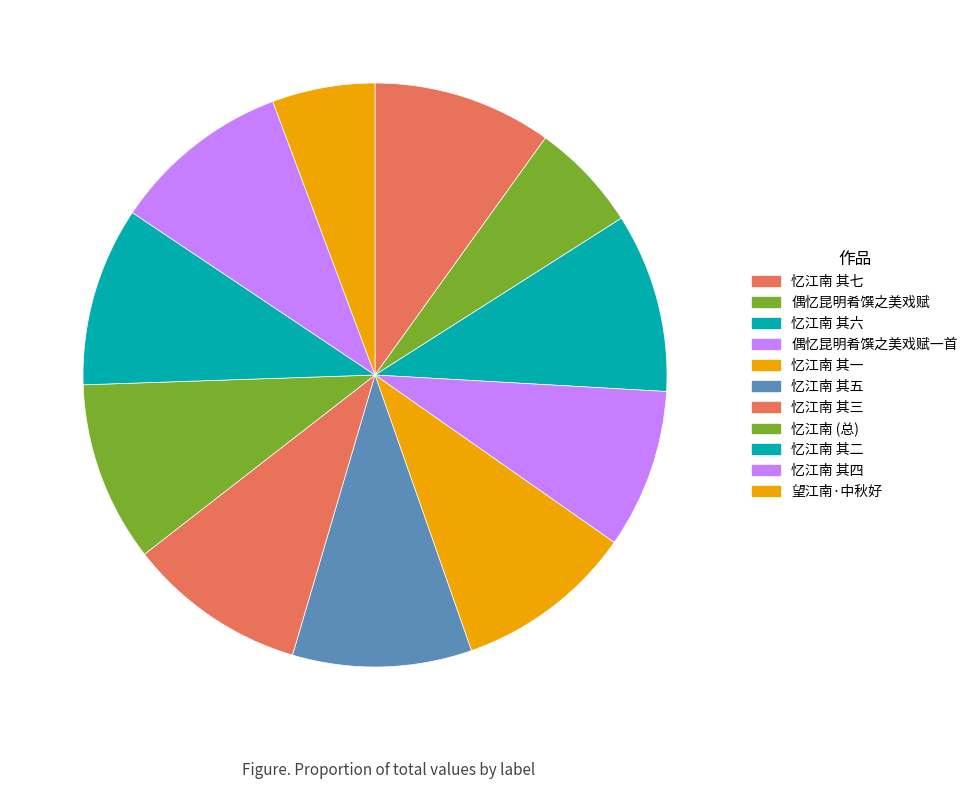

Which slice is the smallest?

望江南·中秋好，湖泛忆昆明